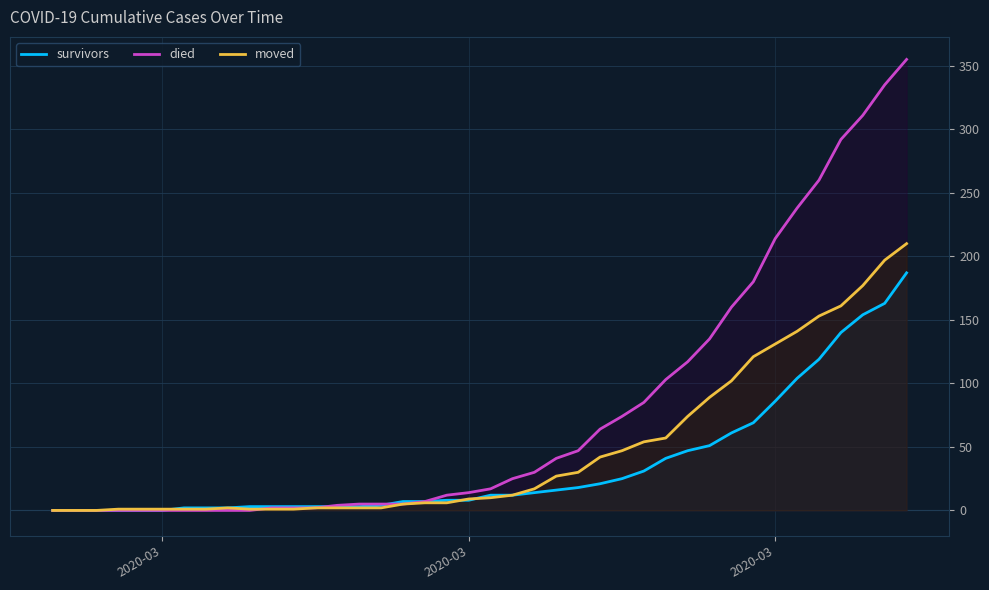

Reading left to right, extract all data points from this chart.

survivors: 0	0	0	0	0	0	2	2	2	3	3	3	3	3	3	4	7	7	8	8	12	12	14	16	18	21	25	31	41	47	51	61	69	86	104	119	140	154	163	187
died: 0	0	0	0	0	0	0	0	0	0	2	2	2	4	5	5	5	7	12	14	17	25	30	41	47	64	74	85	103	117	135	160	180	214	238	260	292	311	335	355
moved: 0	0	0	1	1	1	1	1	2	1	1	1	2	2	2	2	5	6	6	9	10	12	17	27	30	42	47	54	57	74	89	102	121	131	141	153	161	177	197	210